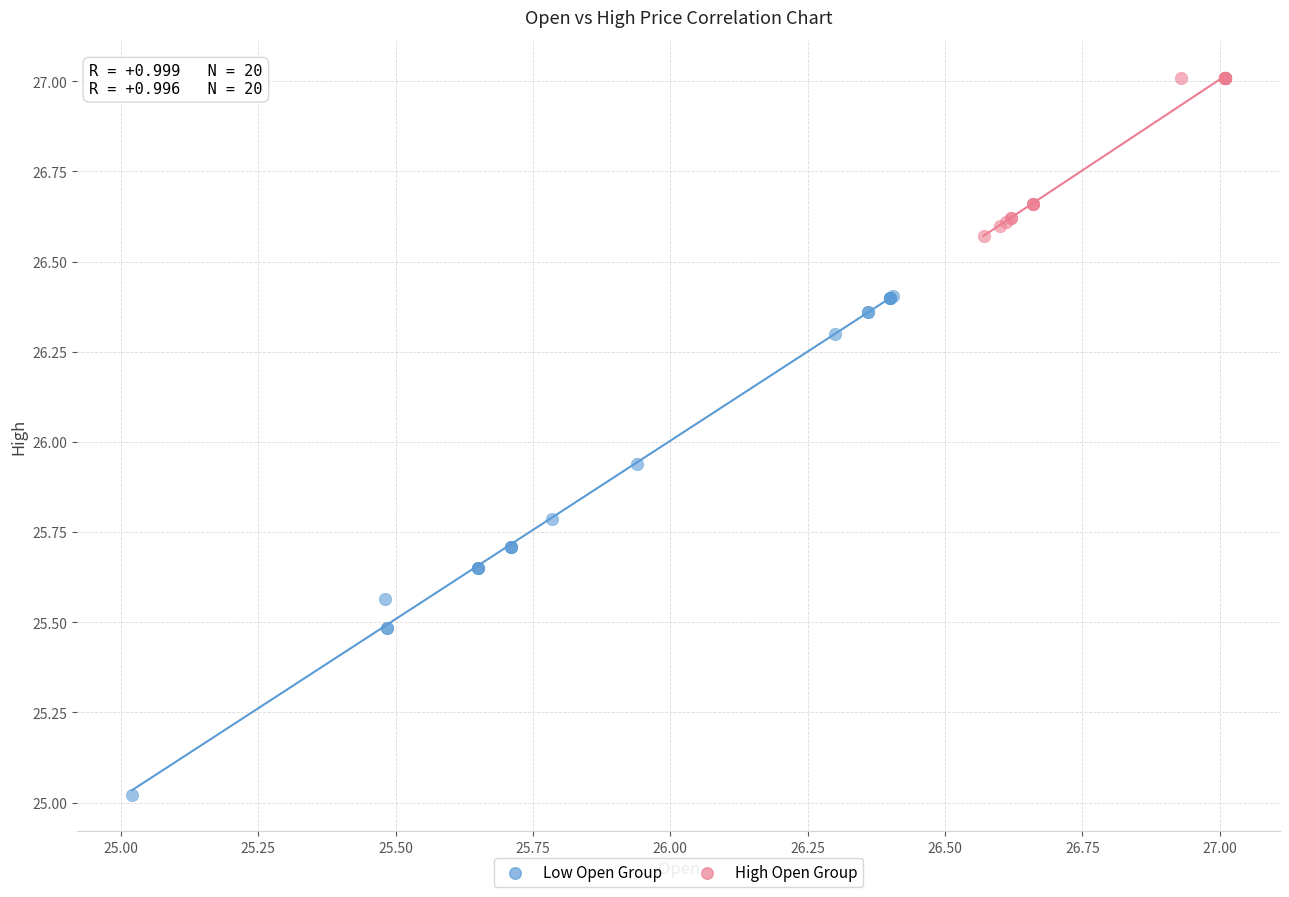

Which series has the widest spread of Y values?

Low Open Group